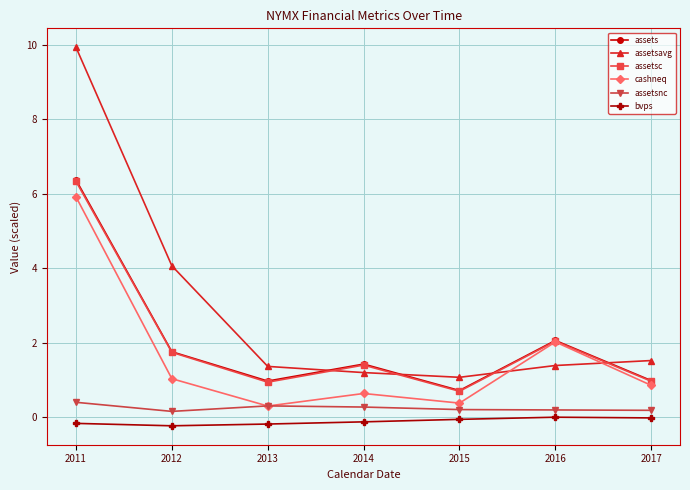

Is the value of assetsc at 2012 greater than the value of assetsavg at 2016?

Yes